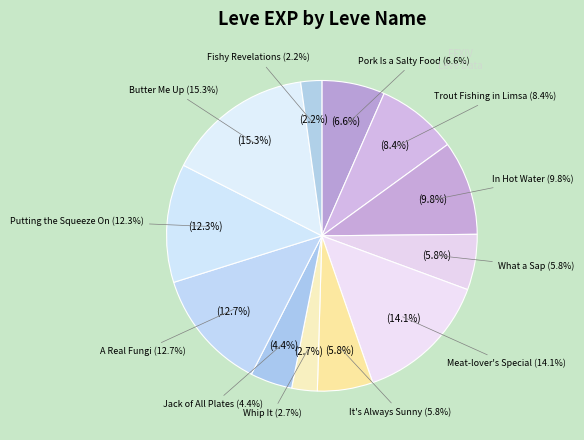

To the nearest percent, what is the average slice percentage?

8%